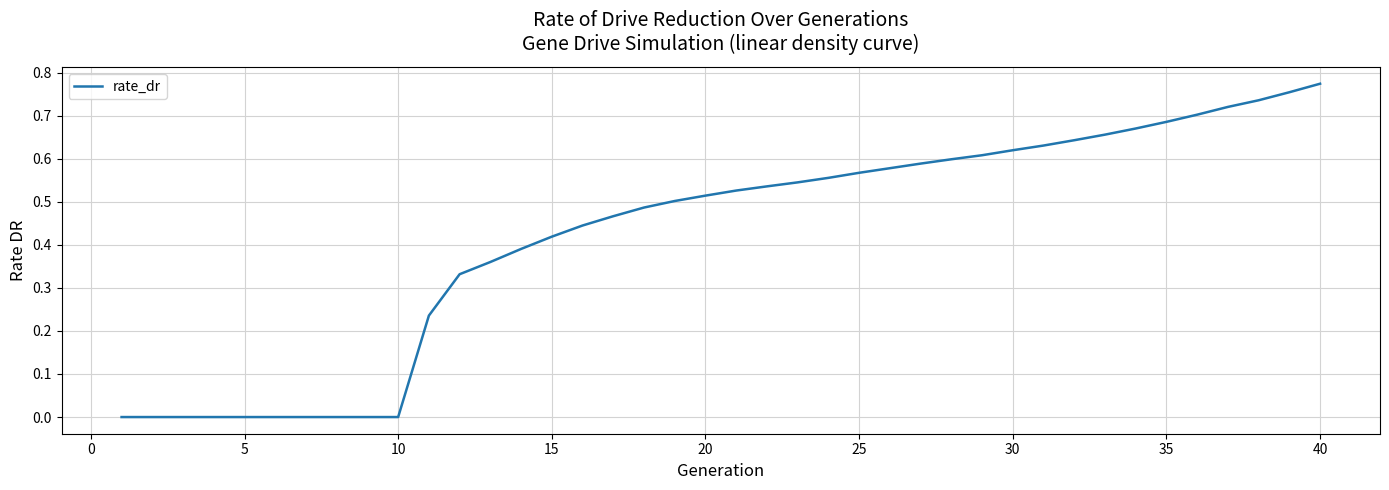

What is the difference between the maximum and minimum values?

0.8